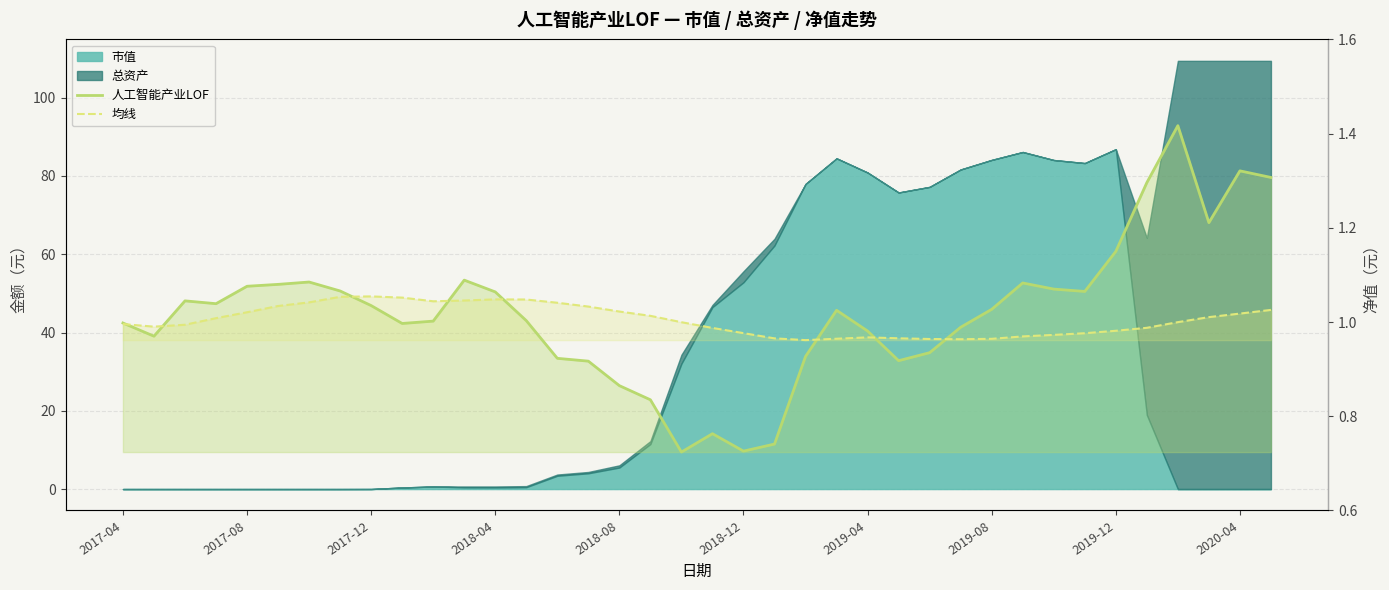

What is the sum of the 均线 values at 2019-12 and 18?

2.1